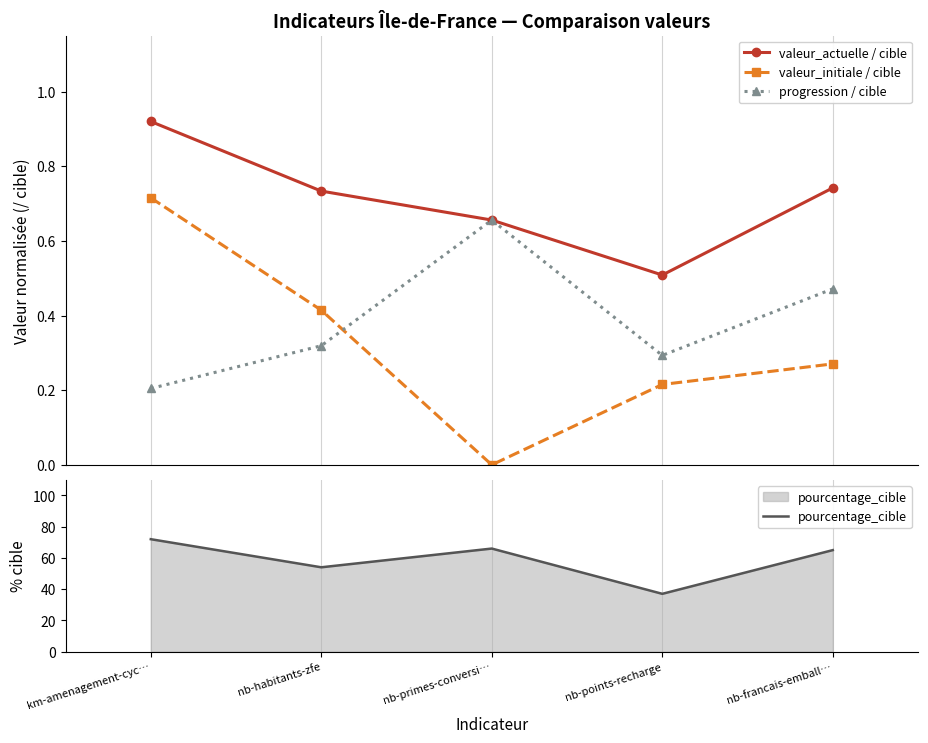

True or false: valeur_initiale / cible and valeur_actuelle / cible cross at least once.

False